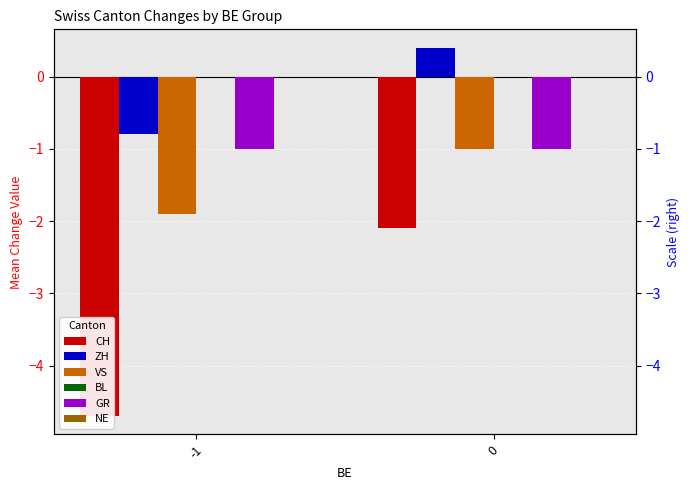

What is the value of the ZH bar at the 1st from the left?

-0.8